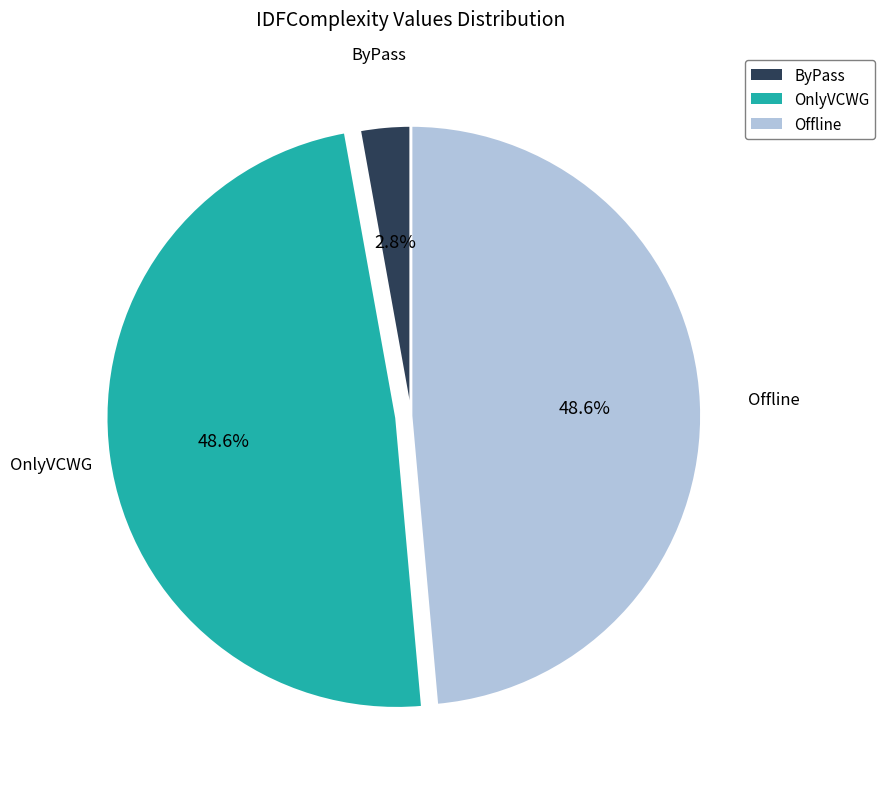

Does any single category account for the majority?

No